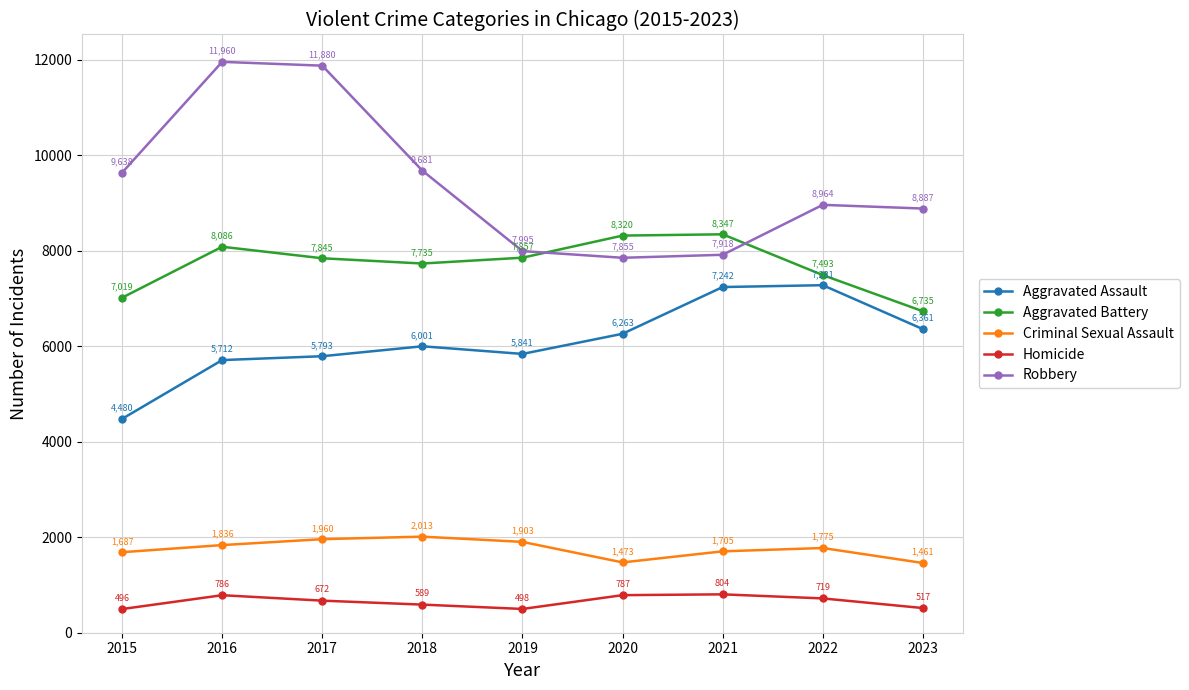

Read the Robbery value at 2015.

9638